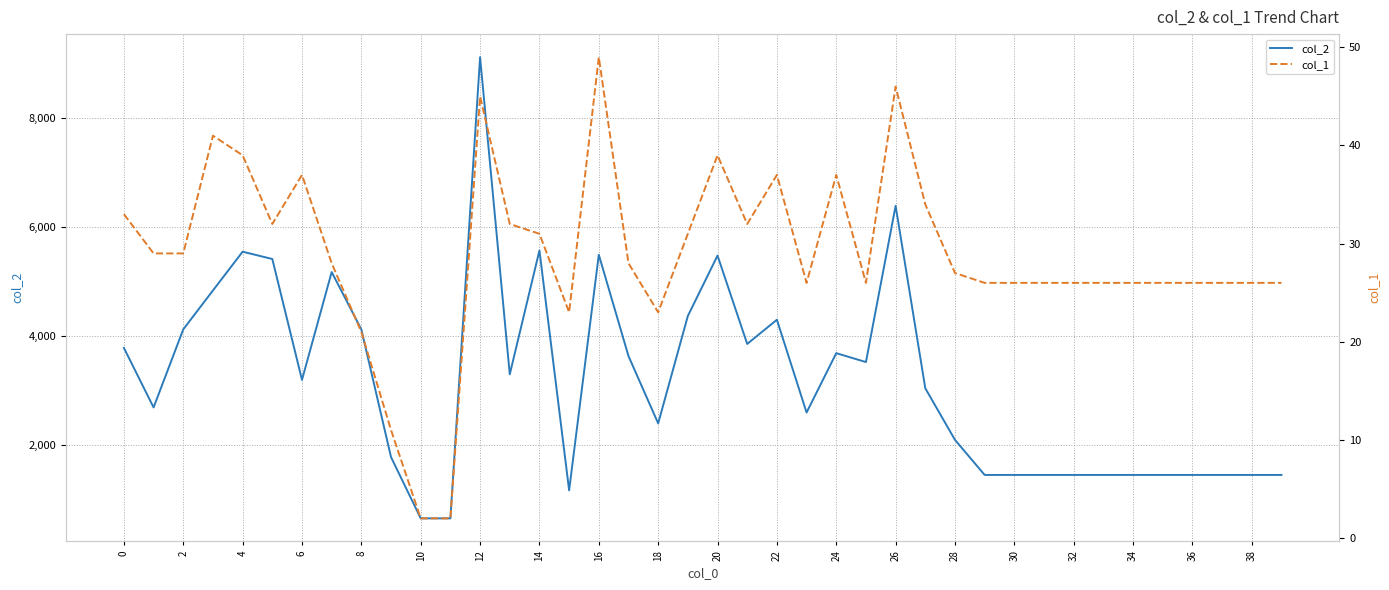

How many categories are shown in the chart?

40